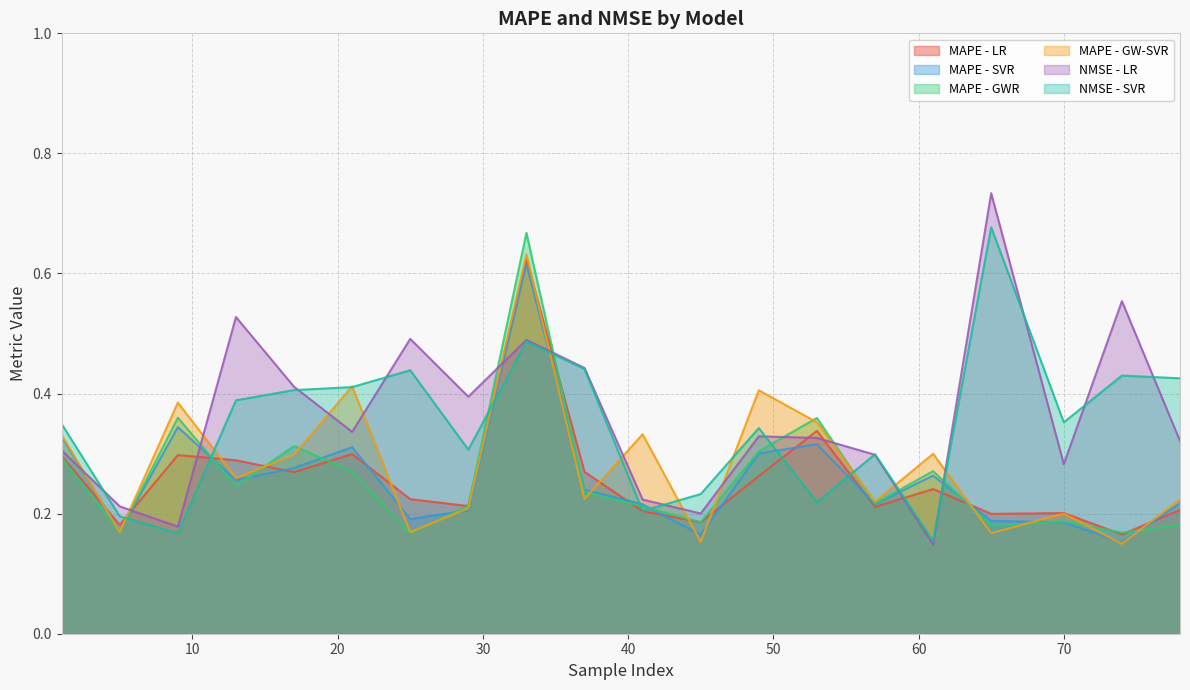

Which series has the widest spread of values?

NMSE - LR